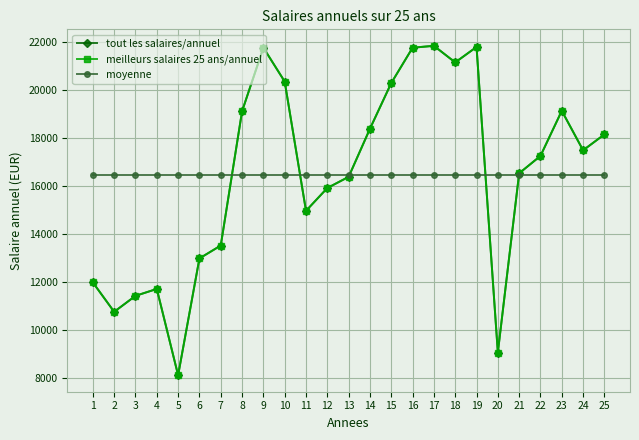

What is the difference between the tout les salaires/annuel values at 23 and 6?

6145.1